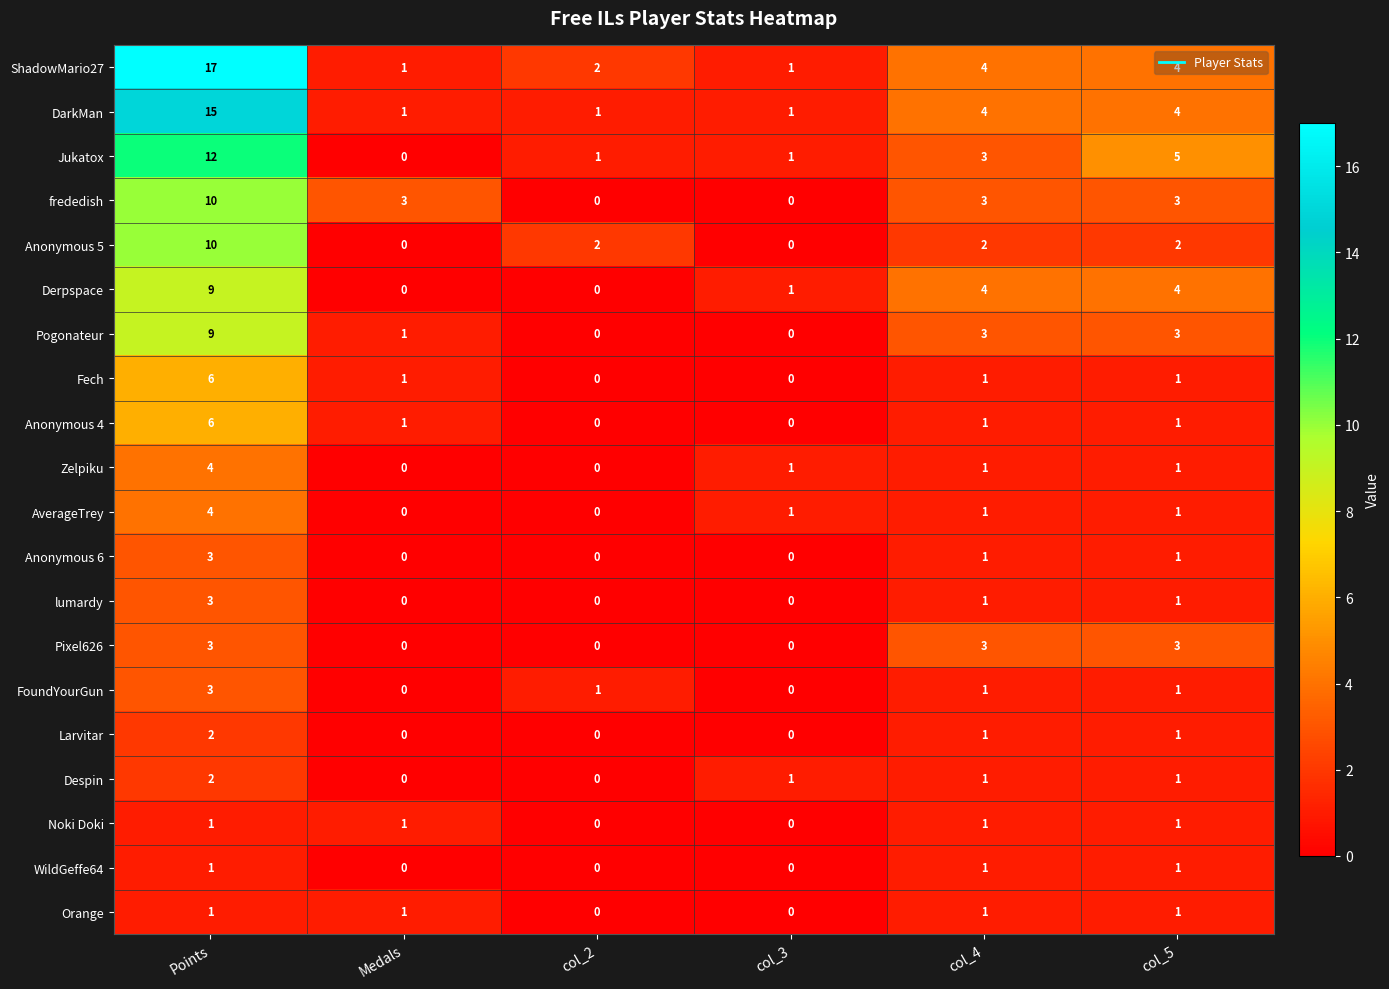

Count the Zelpiku values in the range 0 to 1.

5